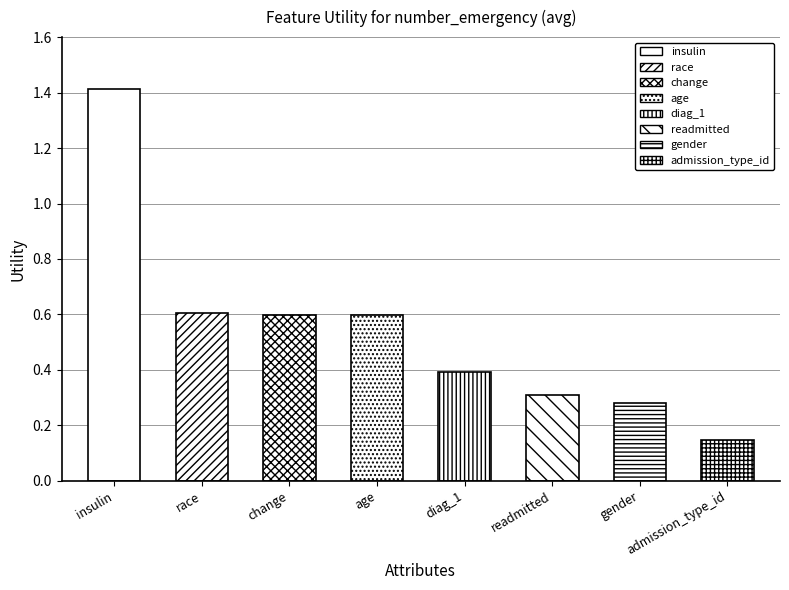

What is the value of the 7th bar from the left?

0.3